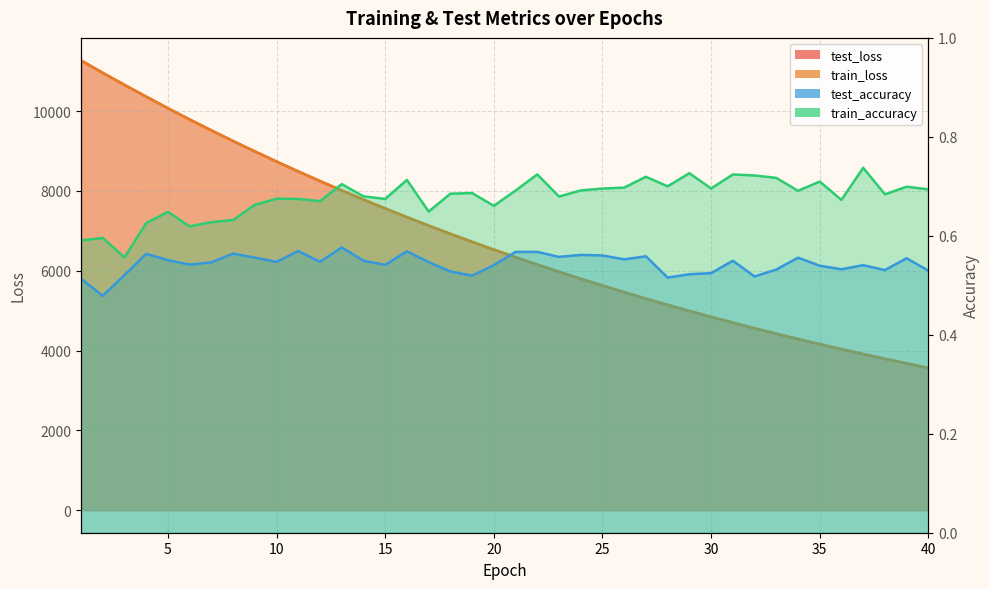

What is the average value of the train_loss series?

6777.1